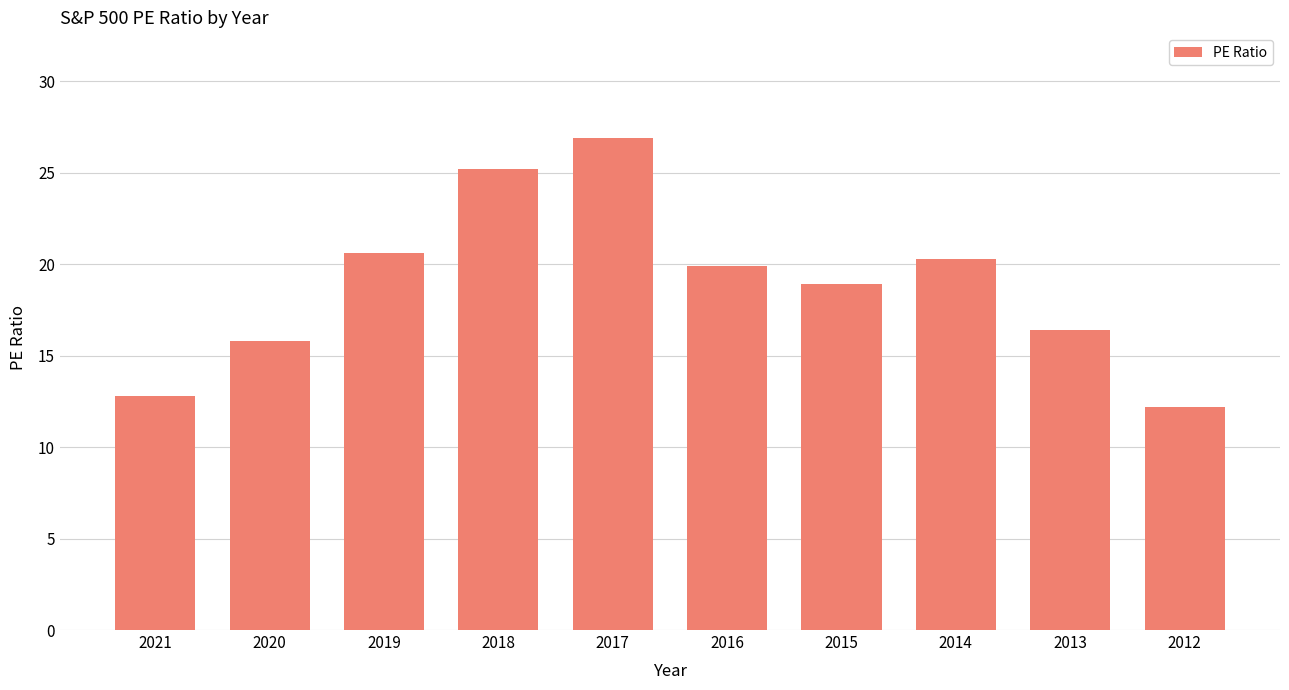

What is the average value?

18.9